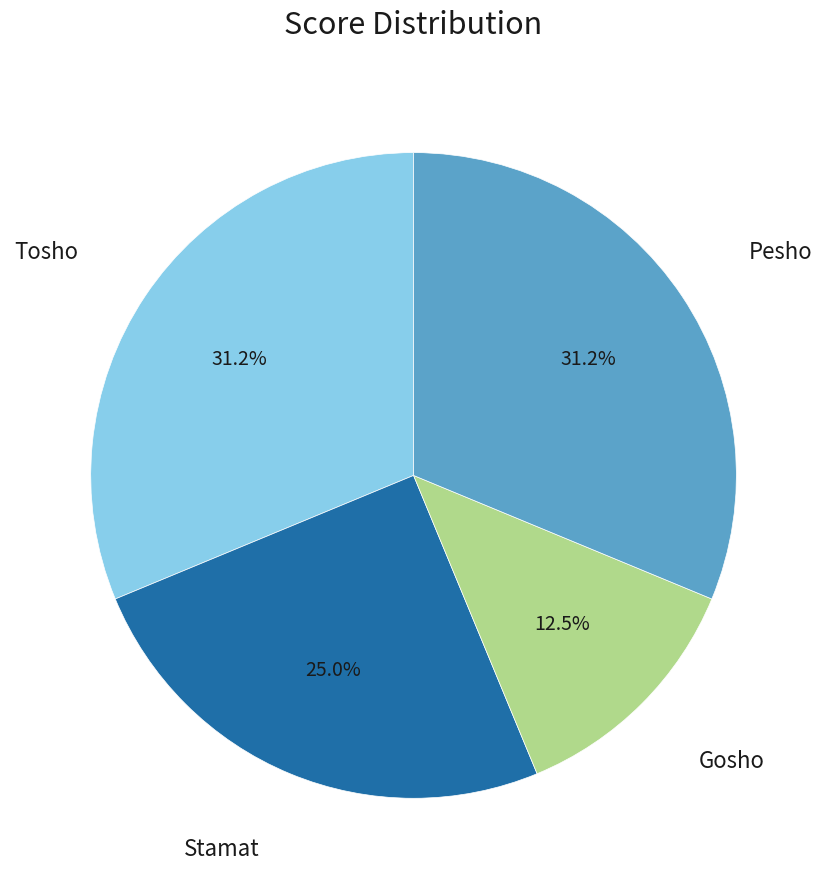

Is there a majority slice in this chart?

No